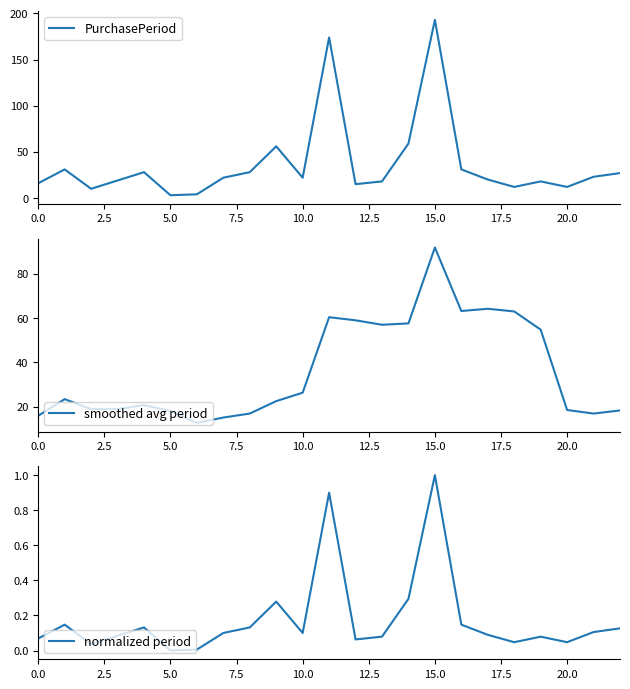

What is the maximum value shown in the chart?

193.0